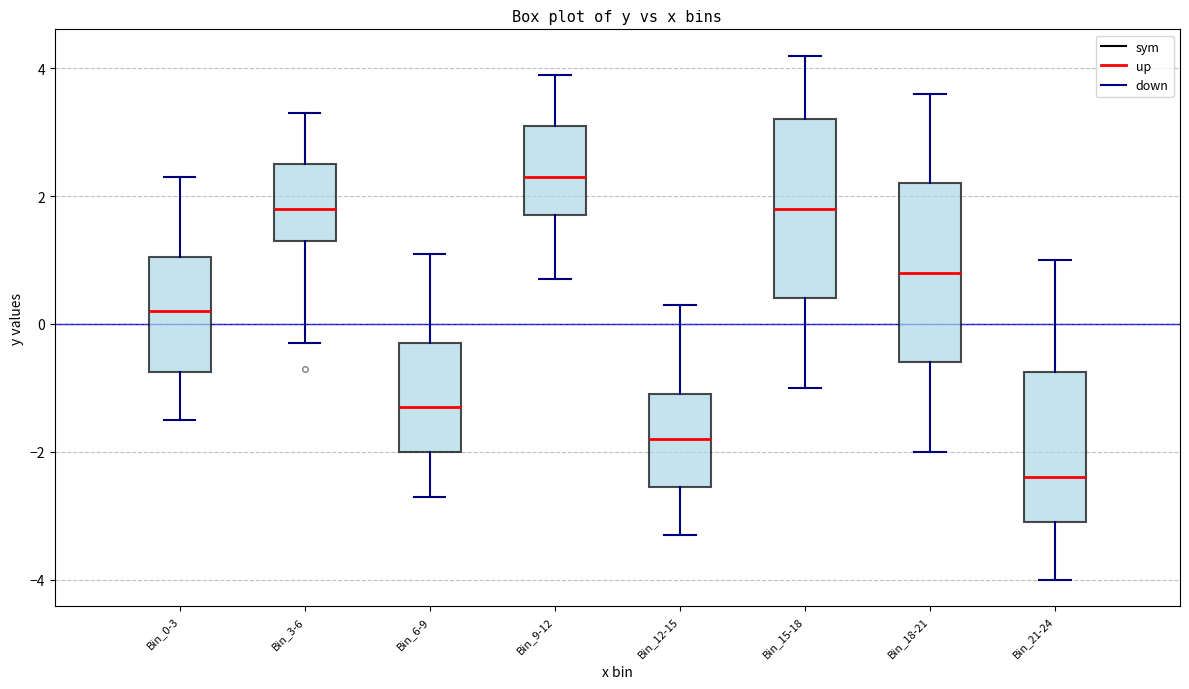

Which box has the lowest median line?

Bin_21-24